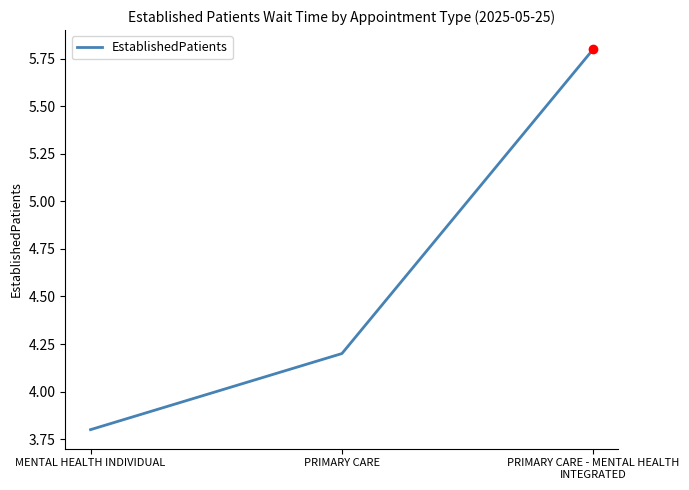

How many values are between 3 and 5?

2